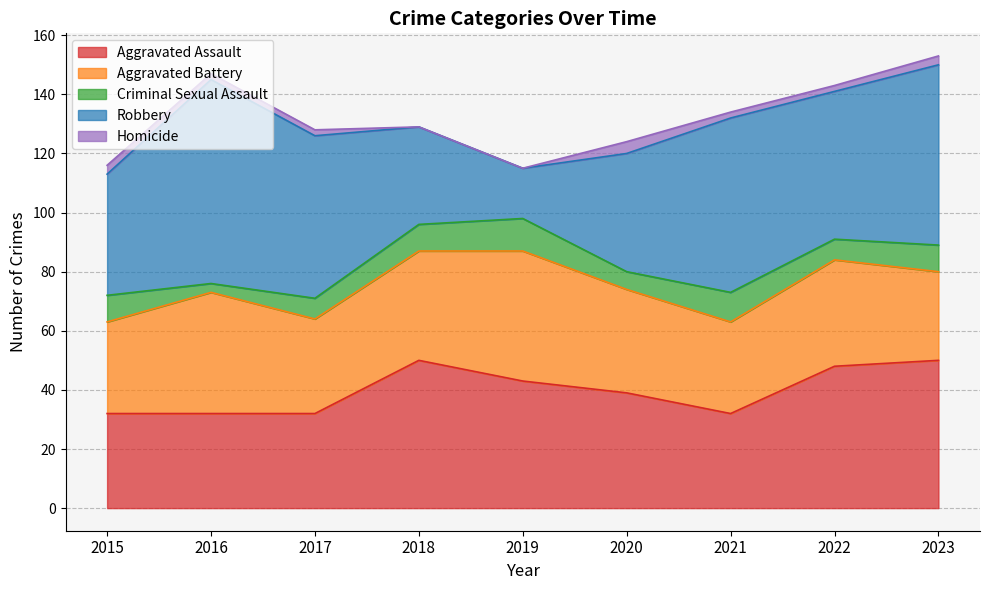

How many times do Robbery and Aggravated Battery cross each other?

2